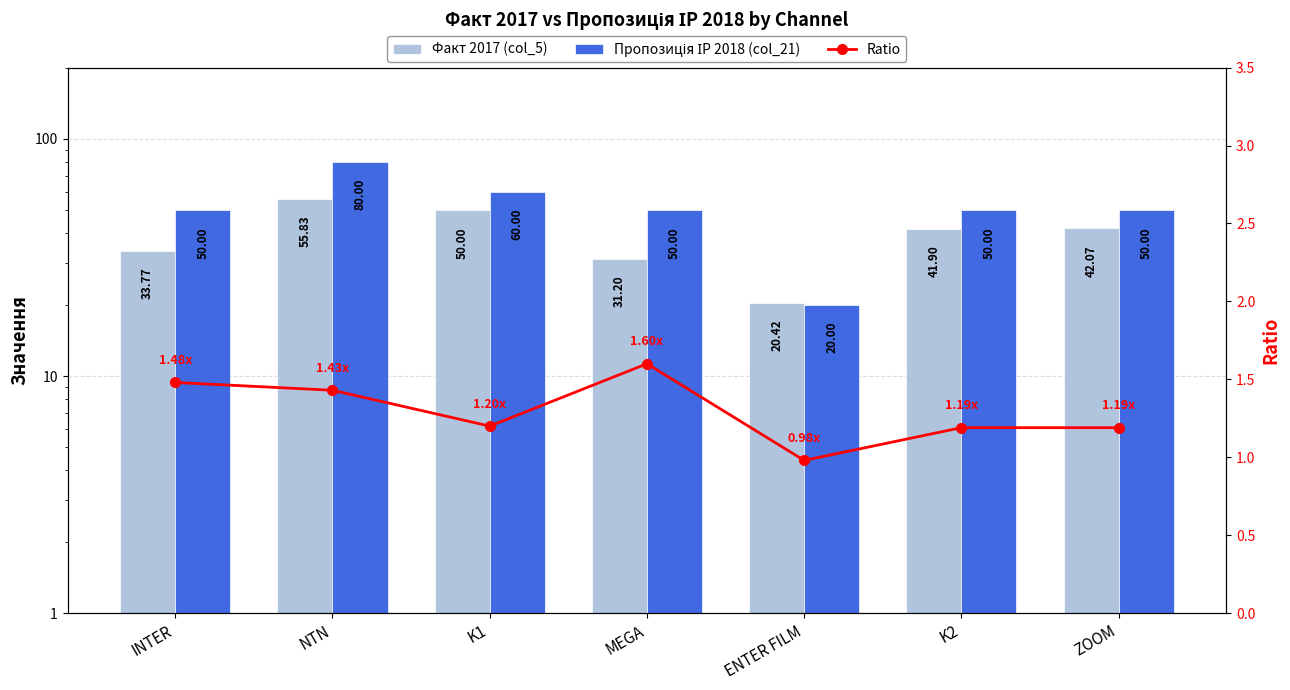

At which category is the sum across all series the highest?

NTN